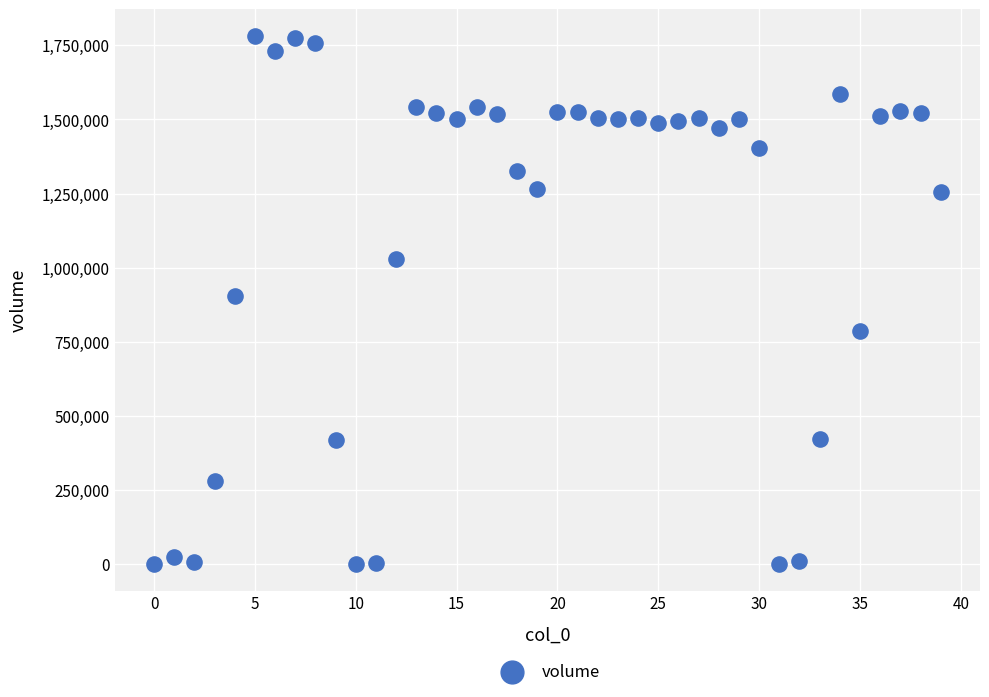

What is the range of Y values (max minus min)?

1781924.9